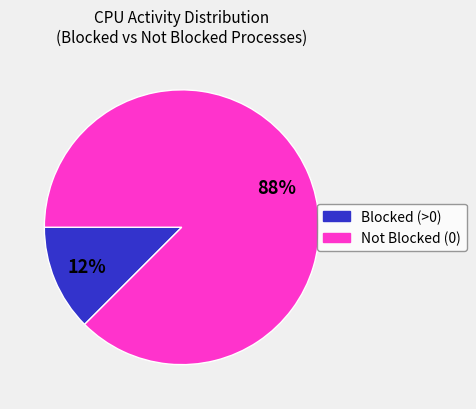

How many segments does this pie chart have?

2